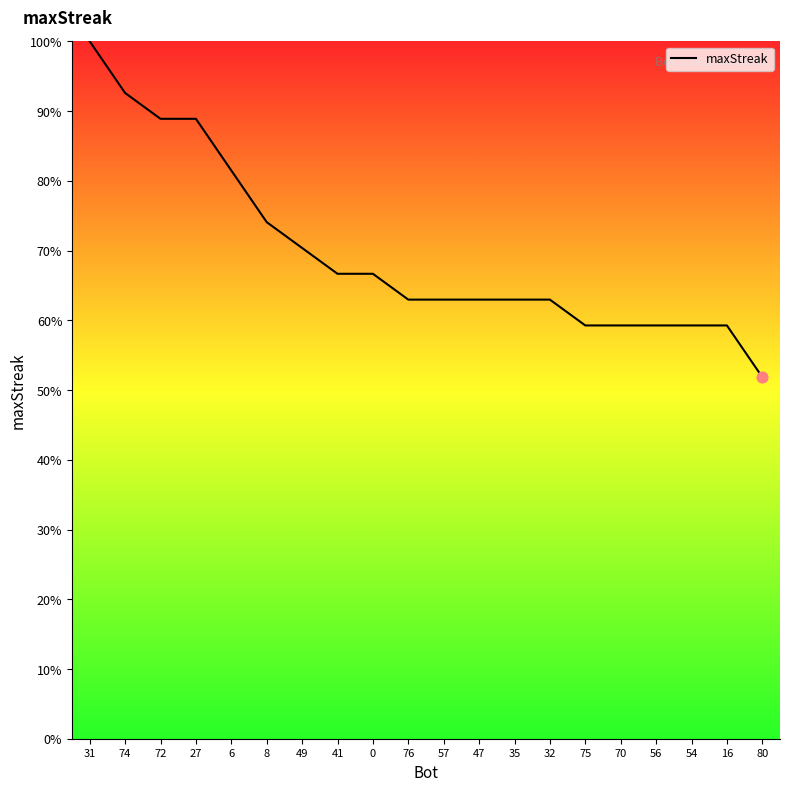

What is the change in value from 76 to 80?

-11.1